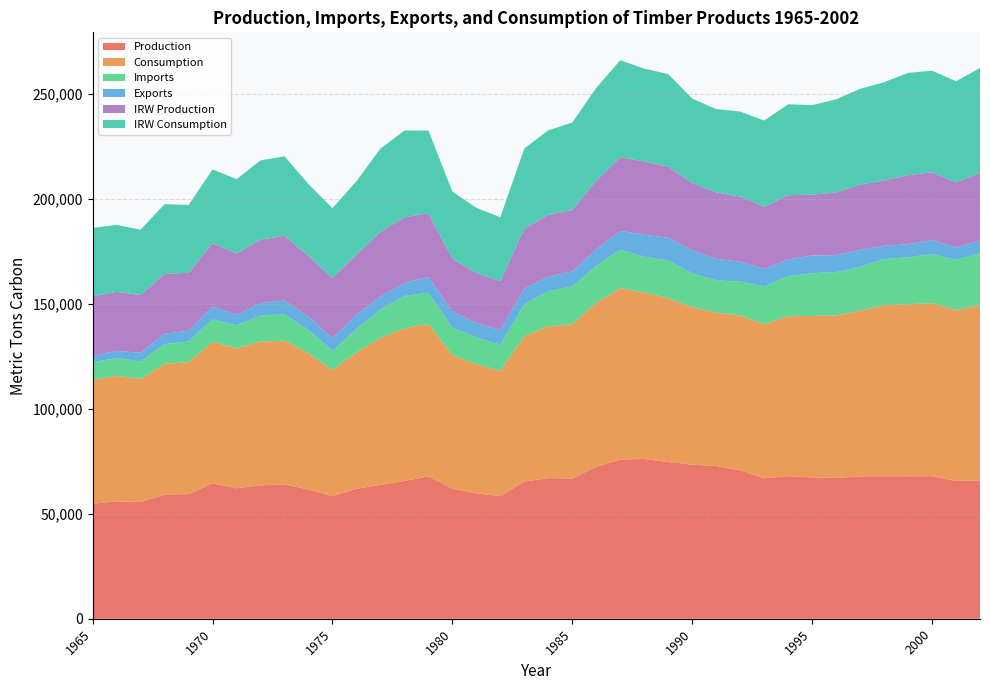

Reading left to right, extract all data points from this chart.

Production: 54841	55918	55666	59183	59382	64533	62166	63561	64078	61591	58420	61922	63778	65662	67887	62055	59734	58451	65421	66974	66827	72458	75860	76153	74684	73450	72785	70734	66931	67938	67384	67087	67845	67937	67853	67982	65654	65956
Consumption: 58977	59835	58590	62299	62896	67499	66764	68568	68489	64889	60049	64997	70046	72789	72555	63518	61656	59693	69250	72387	73555	78096	81716	79287	78170	74950	73184	73769	73454	76248	76940	77446	78960	81468	82051	82441	81437	83490
Imports: 8373	8549	8371	9419	9896	10631	10965	12408	12486	11188	9196	11197	13606	15356	14953	13129	12731	12474	15271	16727	17962	17679	18308	17088	17964	16176	15332	16192	18023	19106	20394	20635	20976	21984	22450	23311	23872	24820
Exports: 2967	3360	4143	4960	5036	6118	4900	5890	6644	6323	6068	6656	6046	6292	7499	7758	6800	7018	7398	6999	7122	7837	8965	10502	10796	10930	10235	9474	8343	7952	8446	8136	7971	6345	6152	6755	5995	5963
IRW Production: 28549	28119	27462	28550	27639	30137	29293	30210	30817	28843	28666	28808	30935	31203	30380	24990	23919	23209	28516	29376	29358	32763	35070	34907	33784	32110	31635	31017	29604	30628	28939	29849	31109	31118	32846	32271	31032	32151
IRW Consumption: 32559	31926	31193	33184	32341	35232	35423	37796	37890	34299	33285	34955	39625	41389	39405	32166	30970	30514	38303	40342	41691	44188	46251	44255	44160	40268	39734	40536	41069	43304	42675	44394	45706	46850	48806	48444	48152	50090